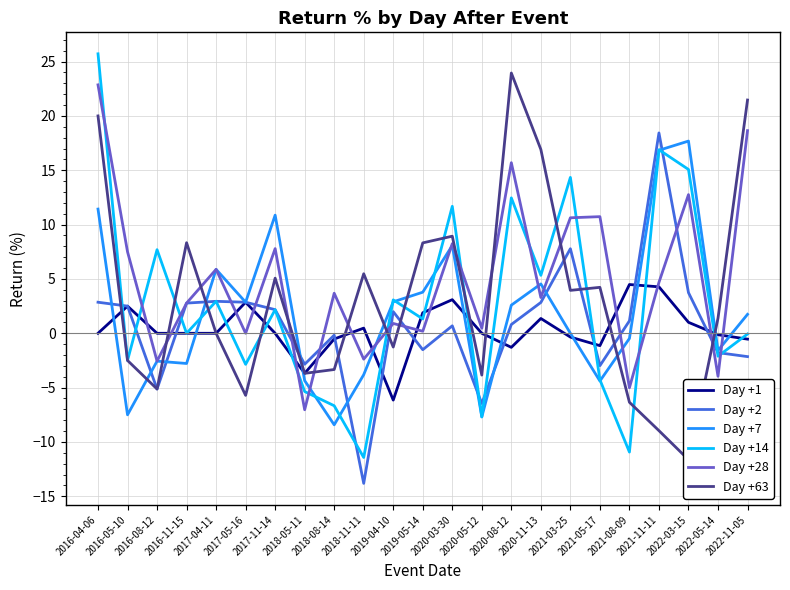

In Day +14, how many points are lower than both neighbors (excluding endpoints)?

9